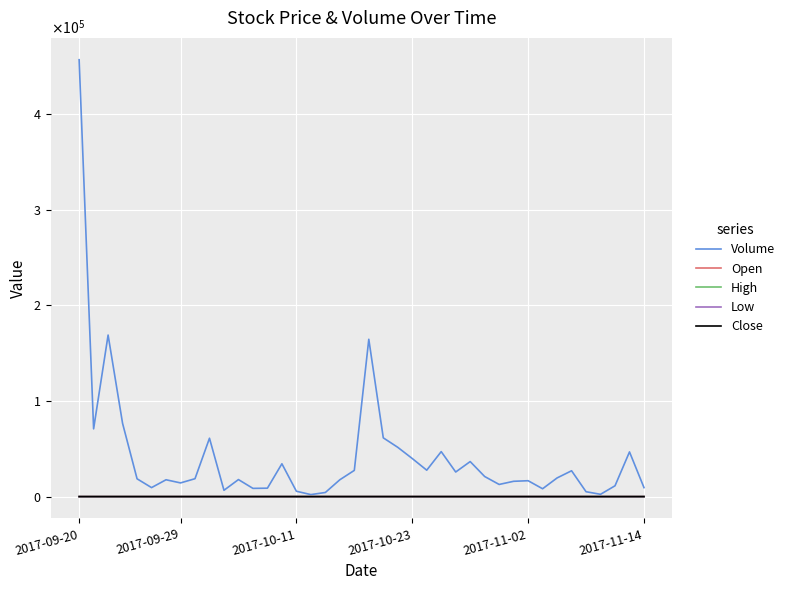

Does the chart display data point markers on the line(s)?

No